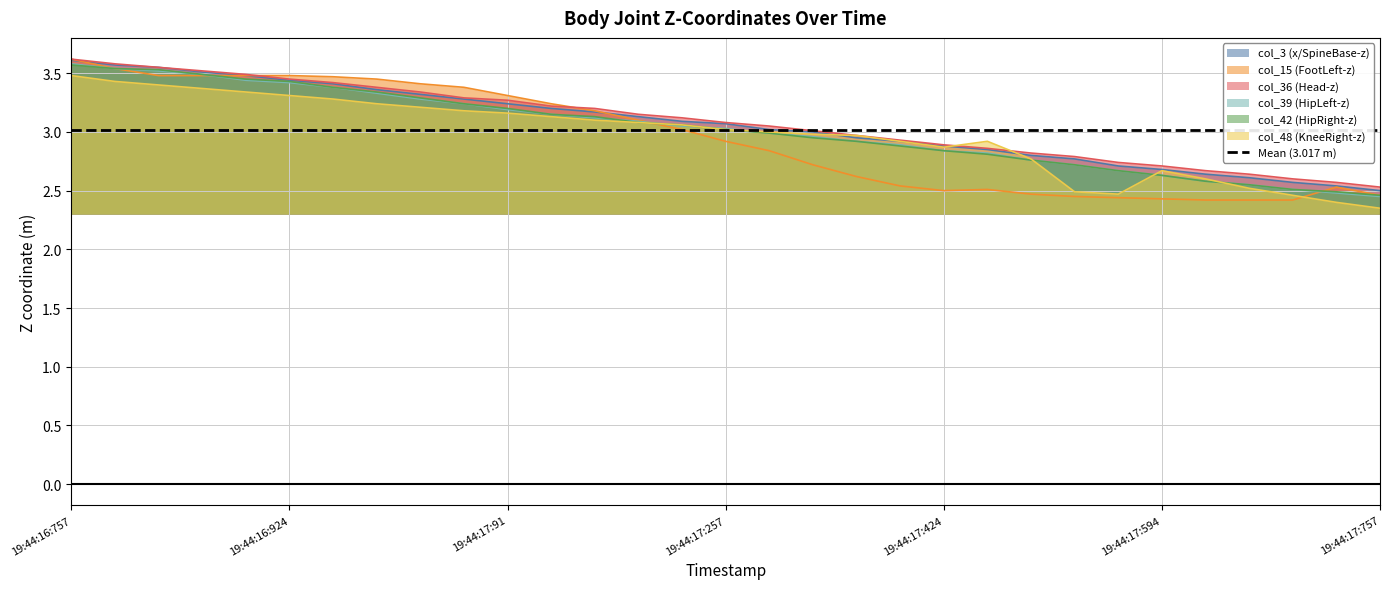

How many series are shown in this chart?

6